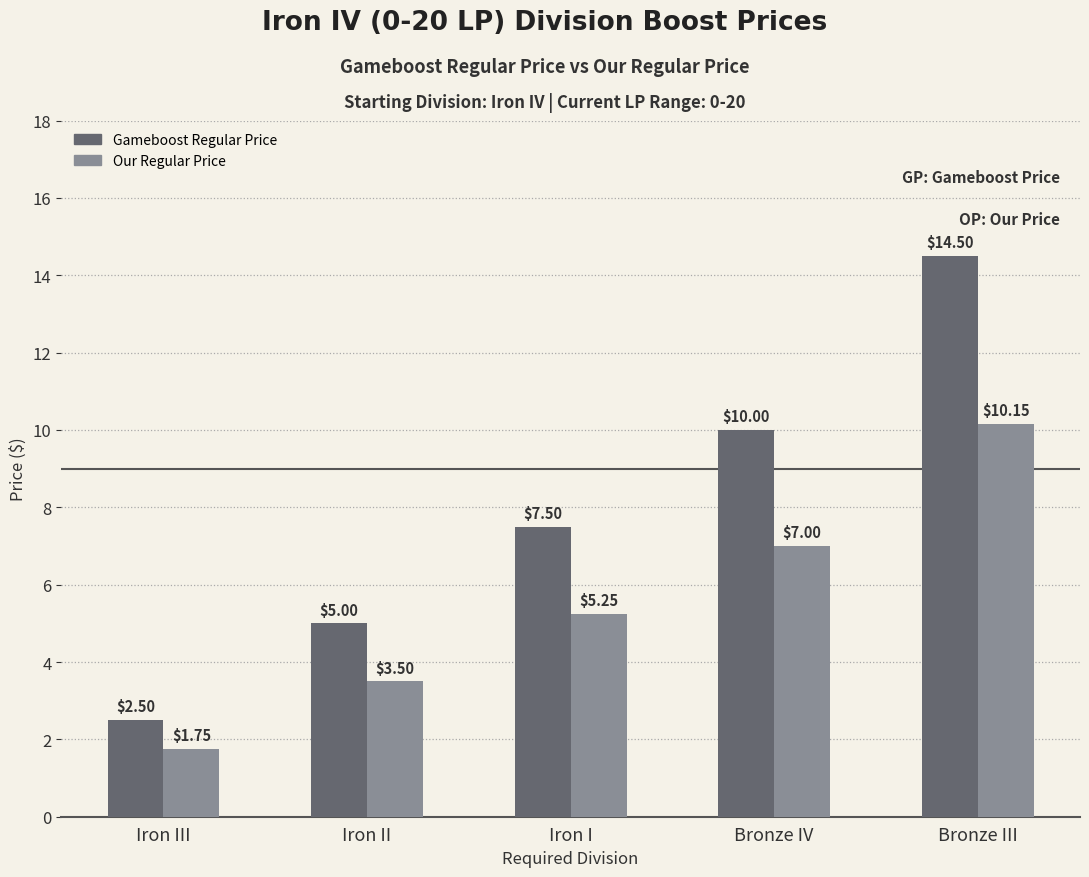

Which category has the highest value across all series?

Bronze III